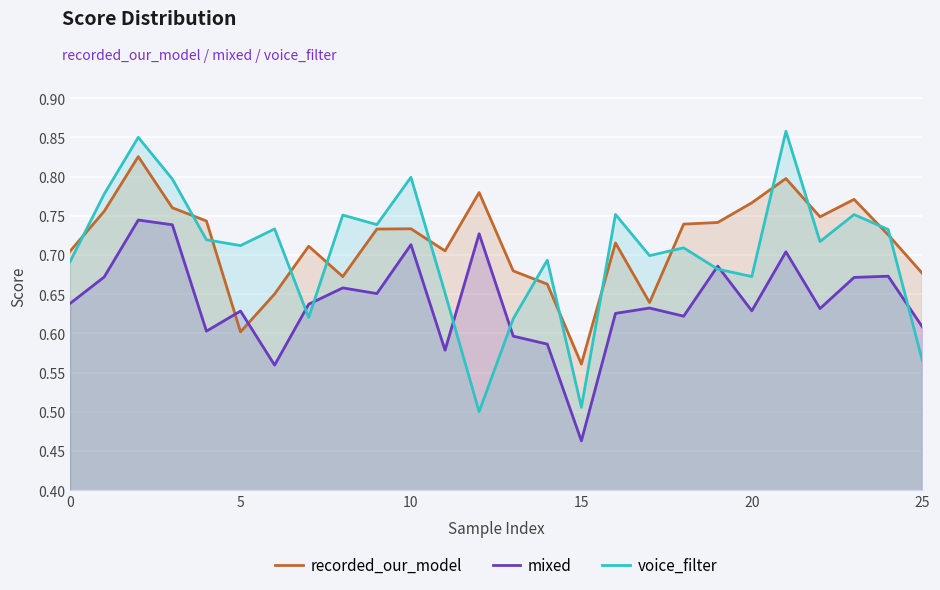

What is the difference between the maximum and minimum values in the recorded_our_model series?

0.3